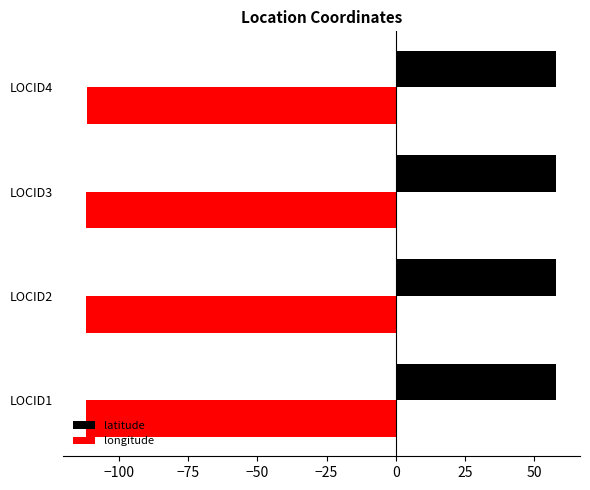

The latitude series shows 58.0 at LOCID4. True or false?

True